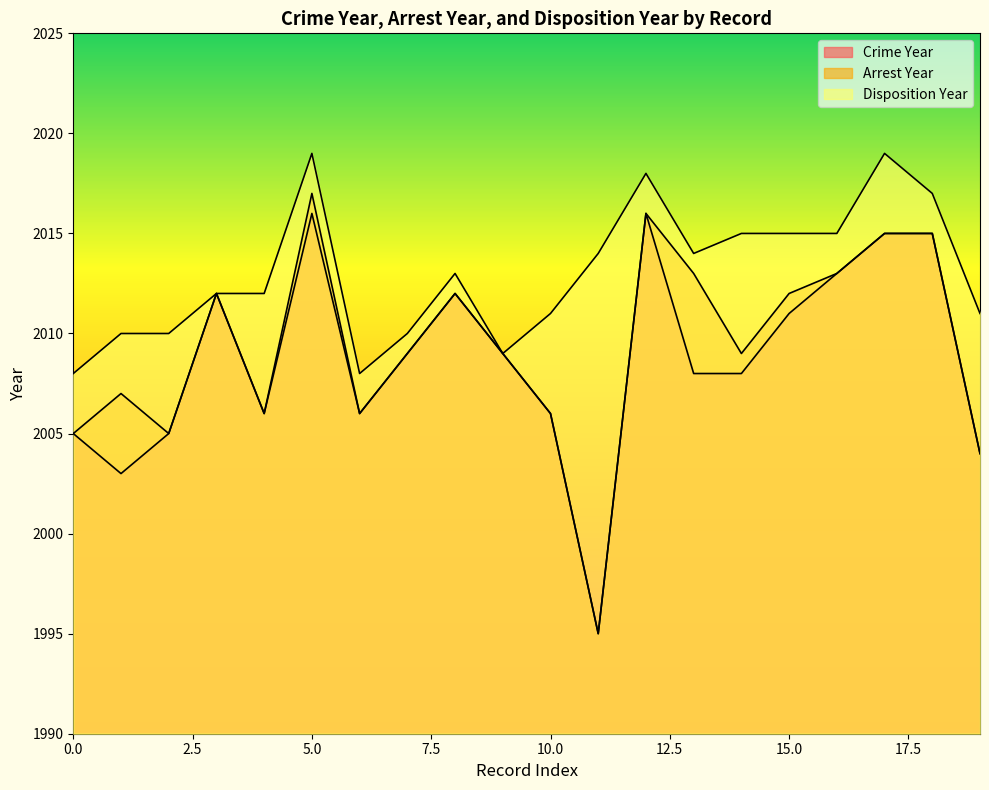

At which label does Disposition Year first exceed 2013?

5